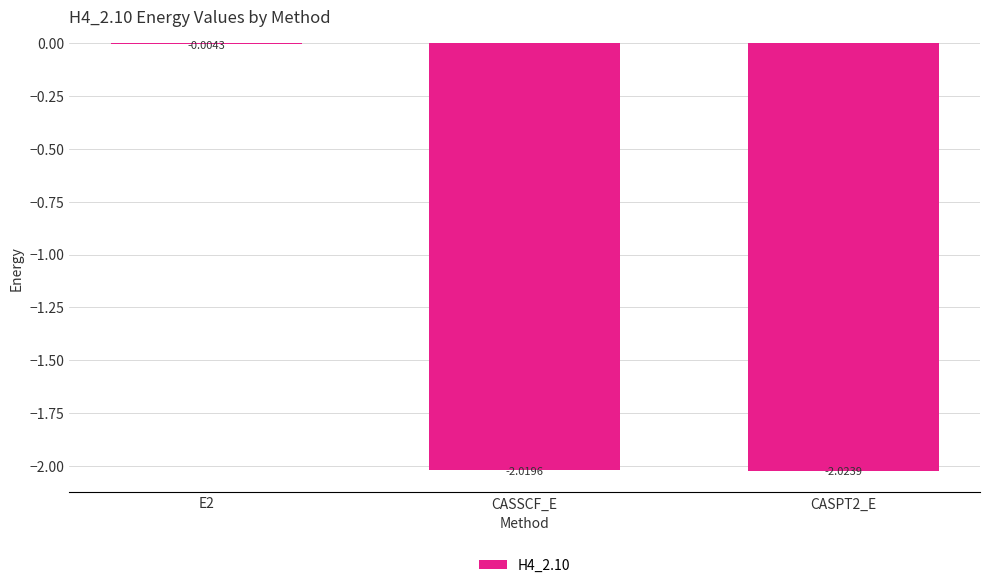

Which category has the highest value across all series?

E2